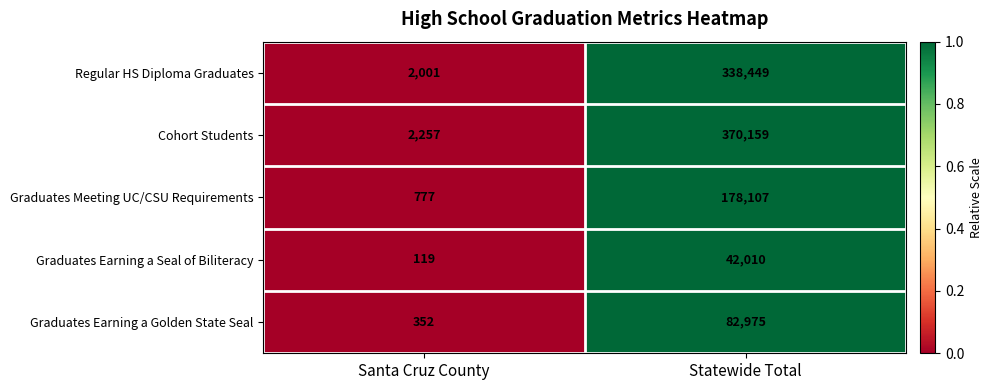

Reading right to left, transcribe all the data shown in this chart.

Regular HS Diploma Graduates: 338449	2001
Cohort Students: 370159	2257
Graduates Meeting UC/CSU Requirements: 178107	777
Graduates Earning a Seal of Biliteracy: 42010	119
Graduates Earning a Golden State Seal: 82975	352